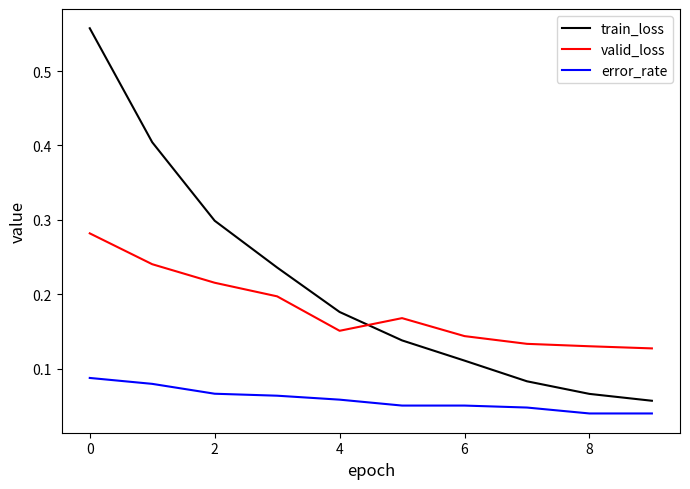

Which series has the largest total across all categories?

train_loss